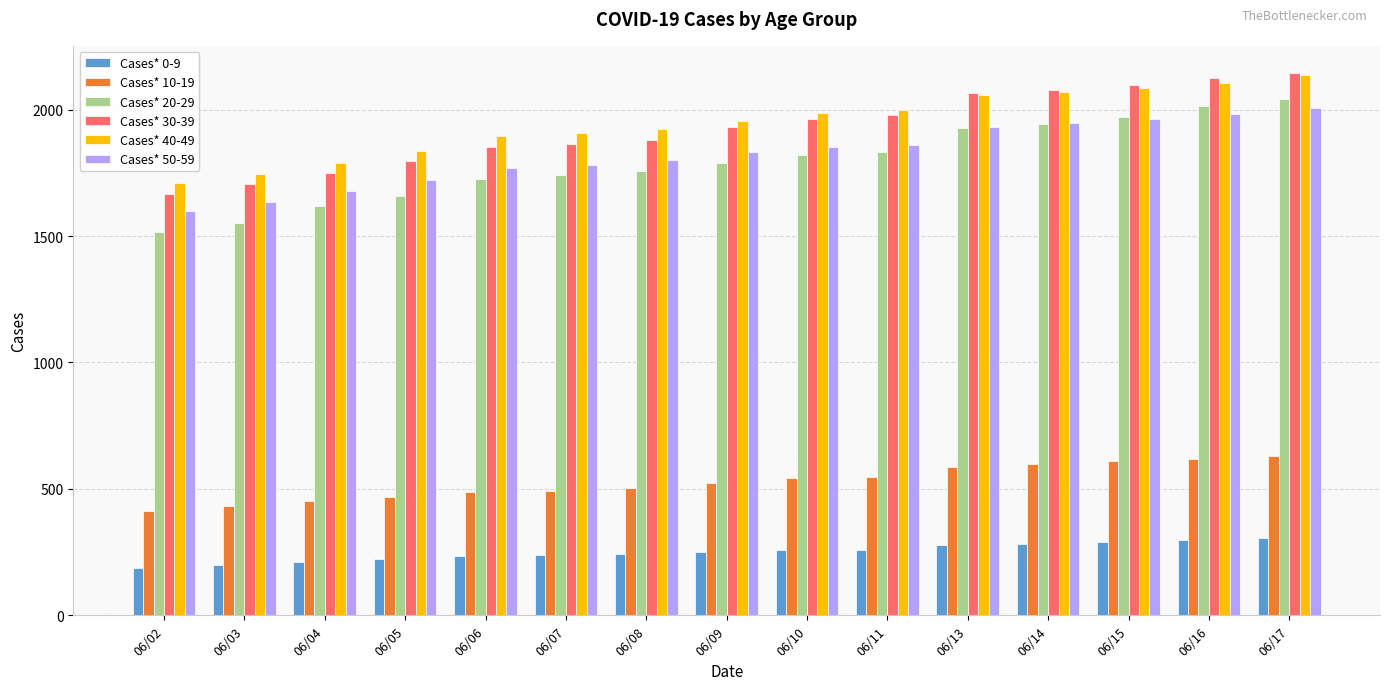

Which series changed the most between 06/07 and 06/17?

Cases* 20-29